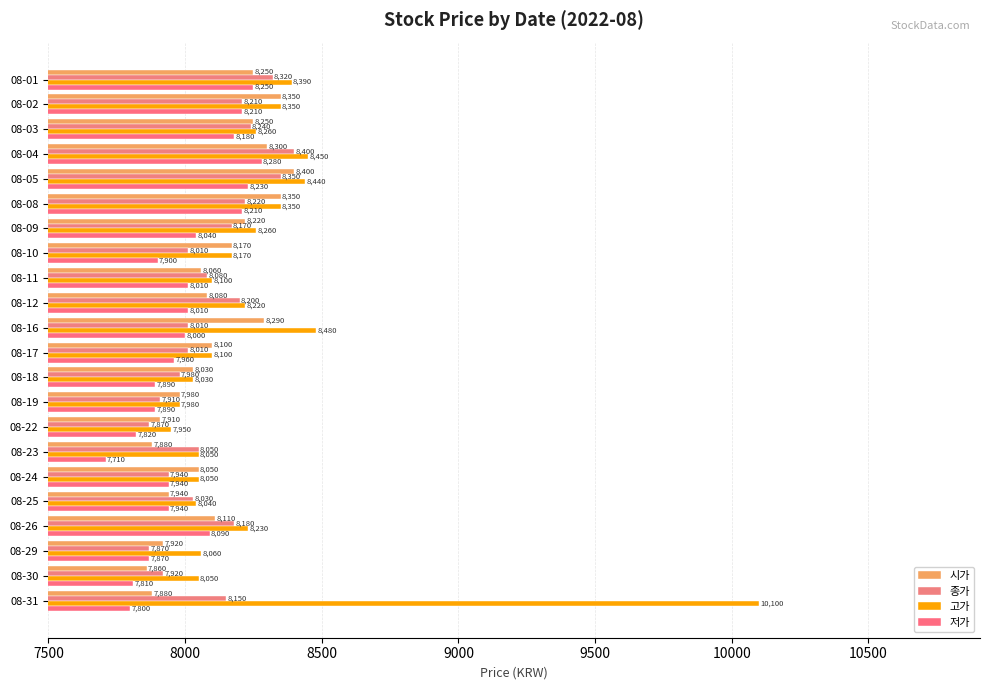

Rank the series by their maximum value, from lowest to highest.

저가, 시가, 종가, 고가